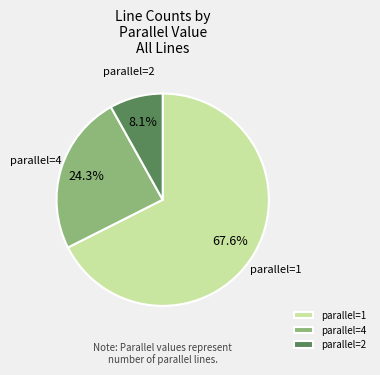

How many segments does this pie chart have?

3